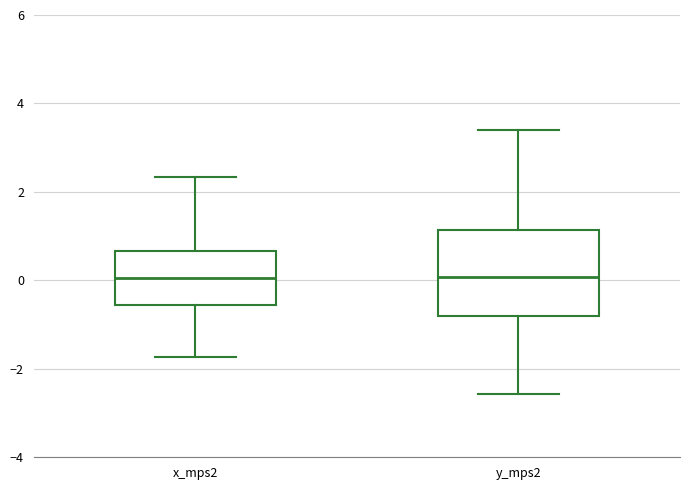

Which box is the tallest, from its lower edge to its upper edge?

y_mps2